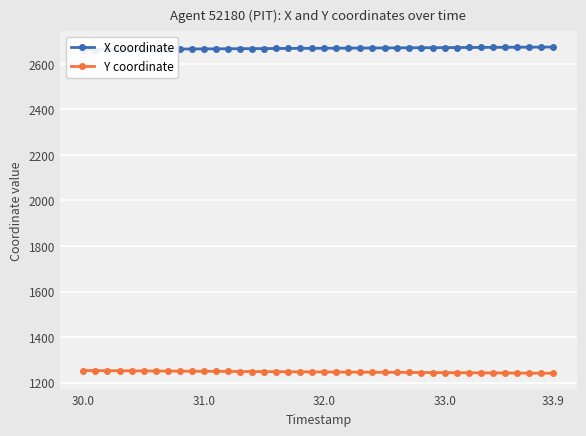

What is the maximum value for Y coordinate?

1252.9